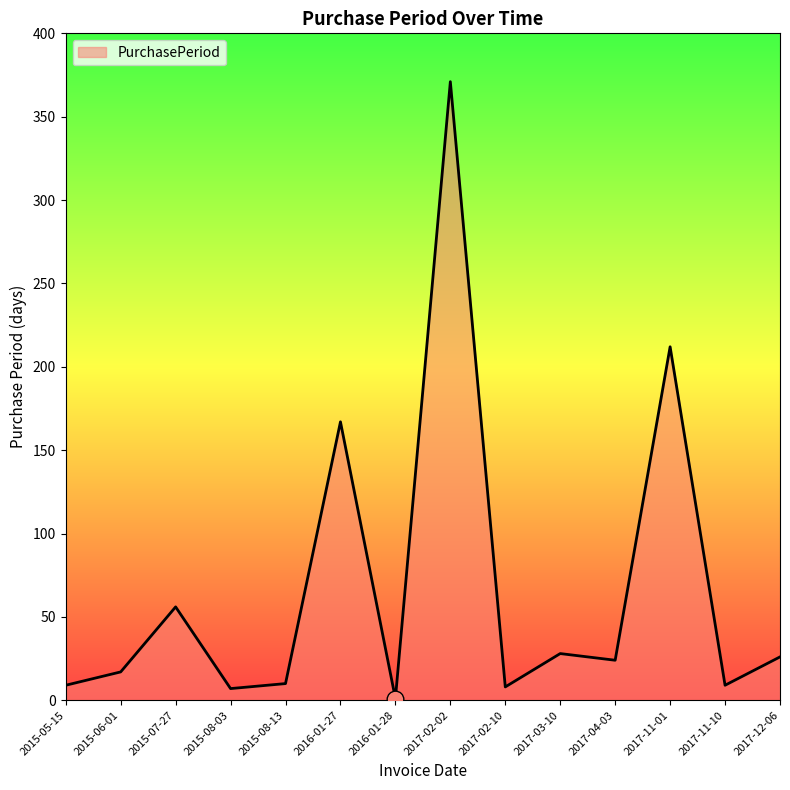

The value at 2015-07-27 is 13. True or false?

False